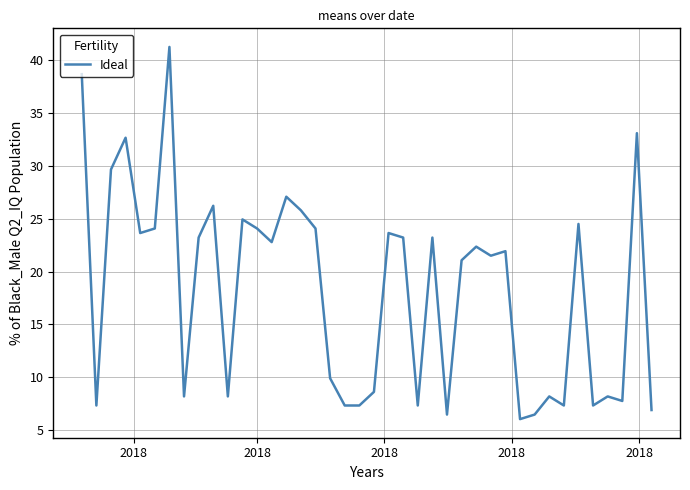

What is the smallest value displayed?

6.0